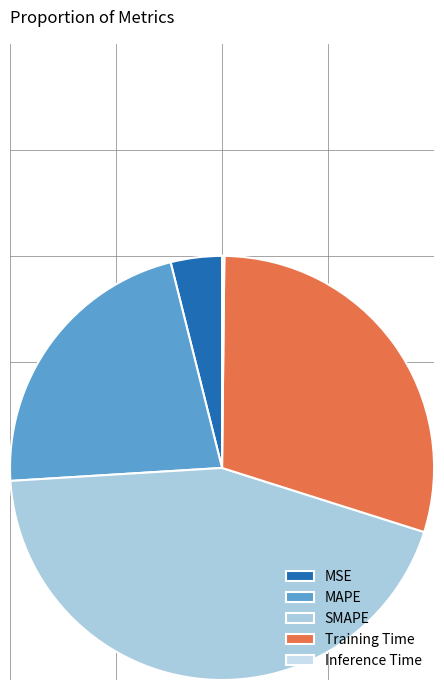

Which slice is the largest?

SMAPE